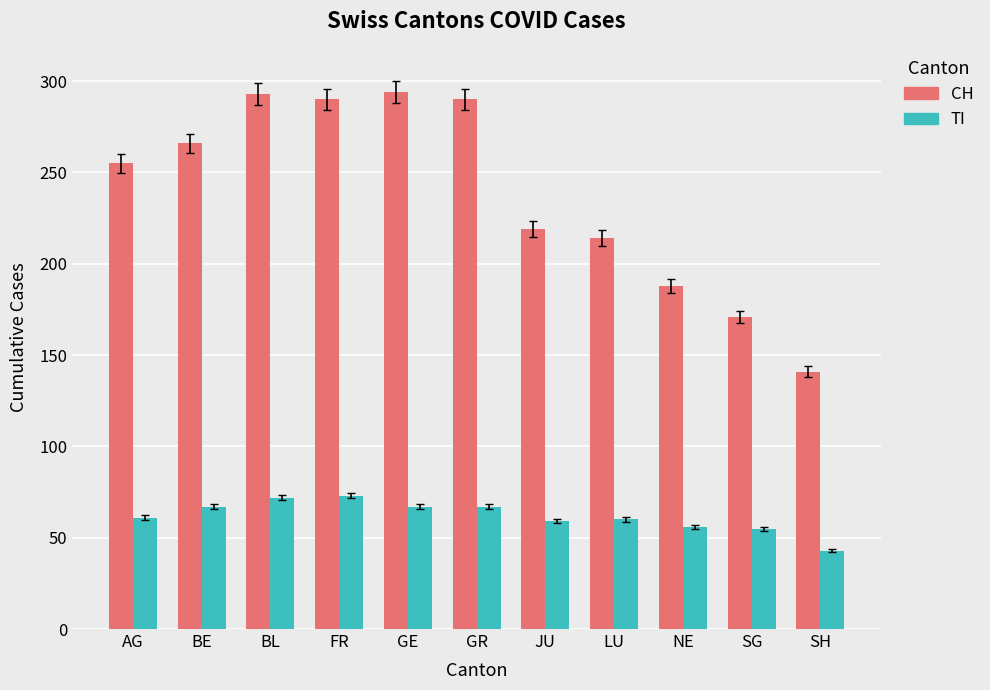

How many values in the CH series are below 255?

5